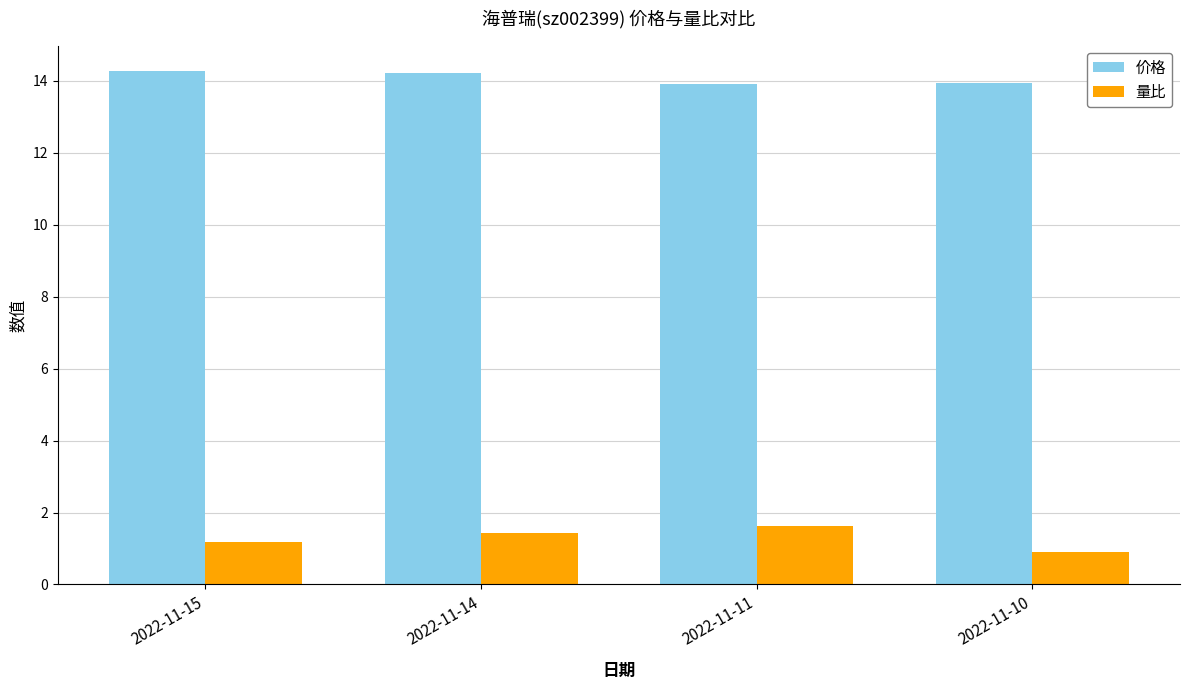

What is the difference between the 量比 values at 2022-11-14 and 2022-11-15?

0.2